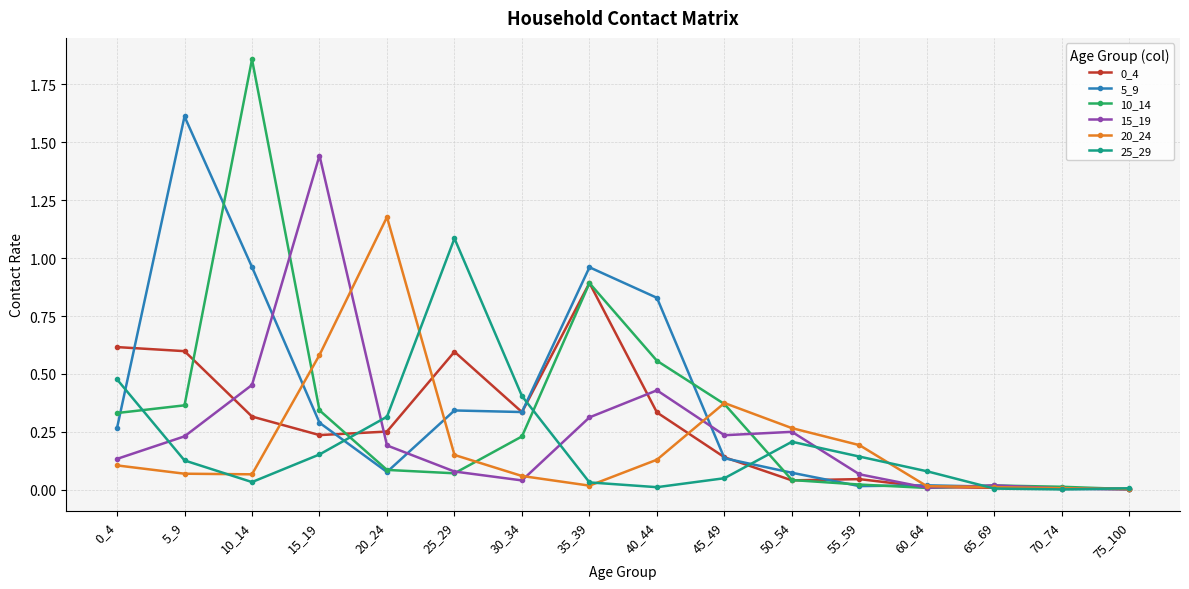

At how many categories does at least one series exceed 1?

5